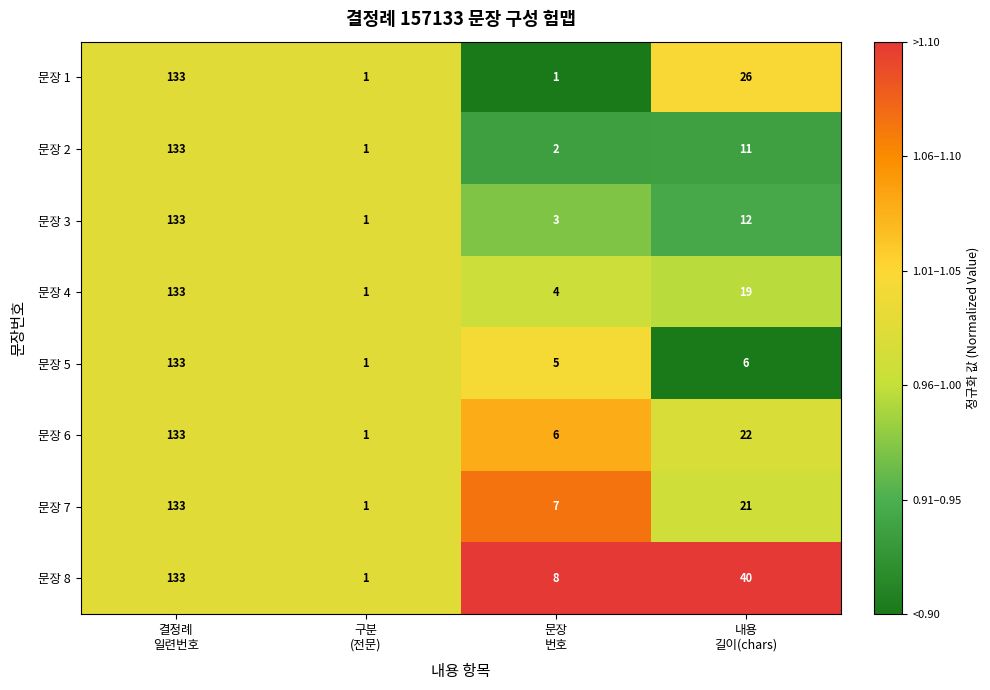

What is the difference between the maximum and minimum values in the 문장 2 series?

132